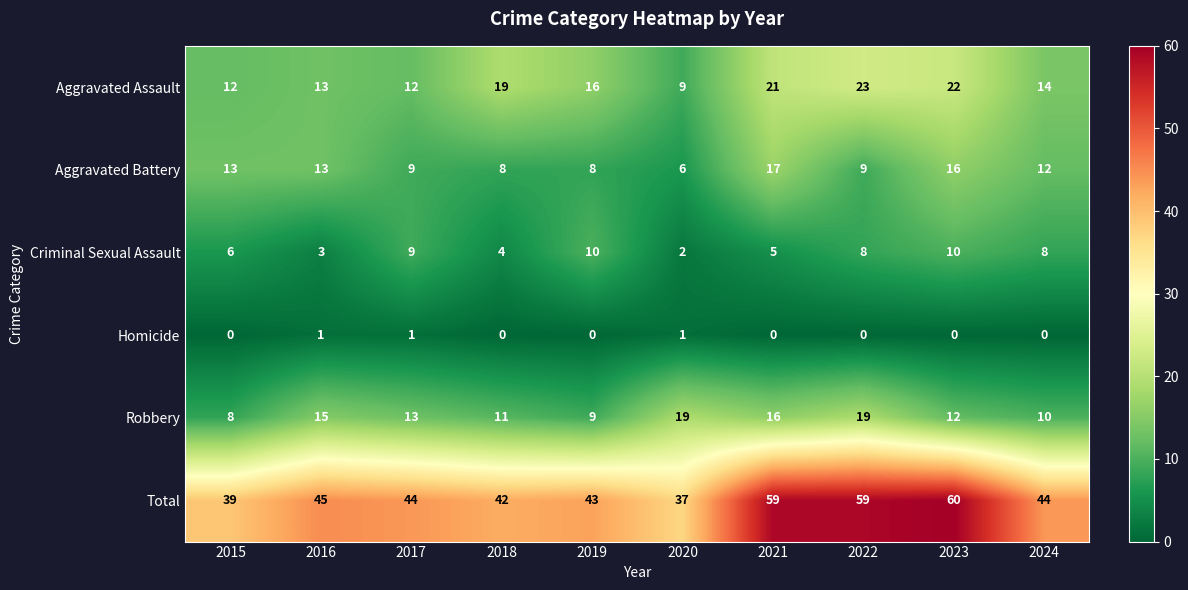

What is the maximum value shown in the chart?

60